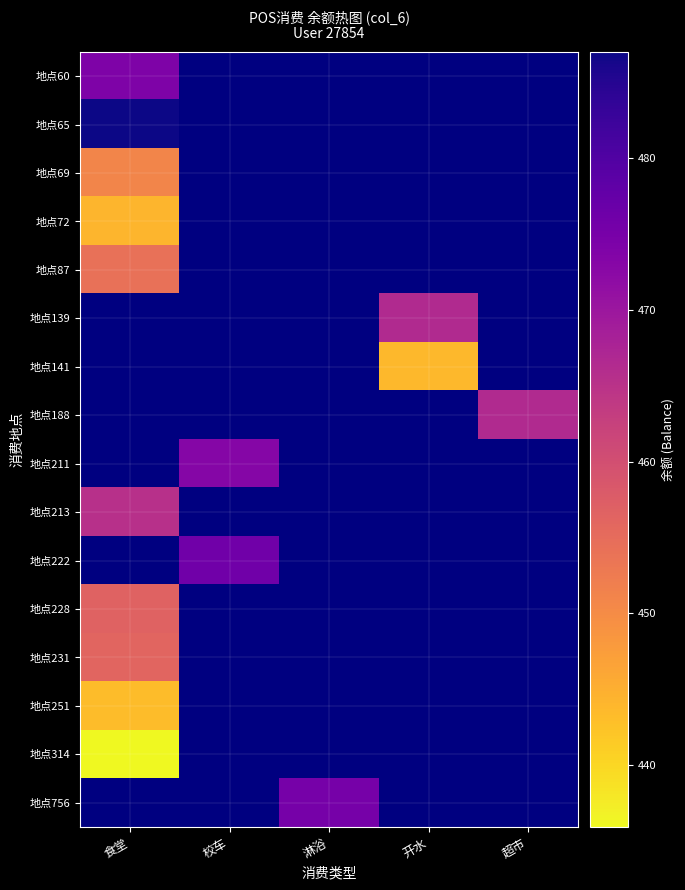

Between 校车 and 食堂, which is larger?

食堂